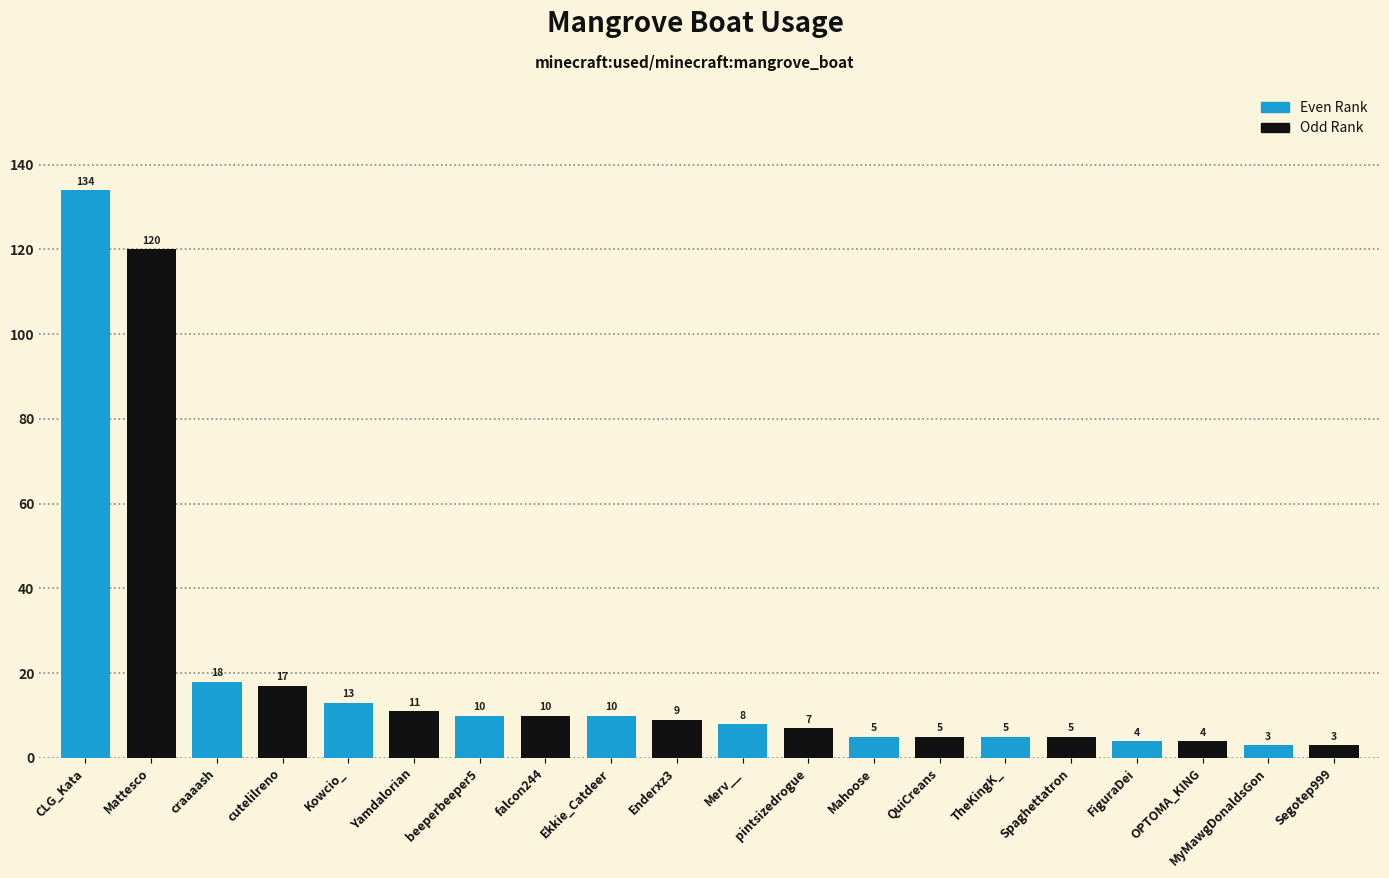

Reading left to right, extract all data points from this chart.

CLG_Kata=134	Mattesco=120	craaaash=18	cutelilreno=17	Kowcio_=13	Yamdalorian=11	beeperbeeper5=10	falcon244=10	Ekkie_Catdeer=10	Enderxz3=9	Merv__=8	pintsizedrogue=7	Mahoose=5	QuiCreans=5	TheKingK_=5	Spaghettatron=5	FiguraDei=4	OPTOMA_KING=4	MyMawgDonaldsGon=3	Segotep999=3